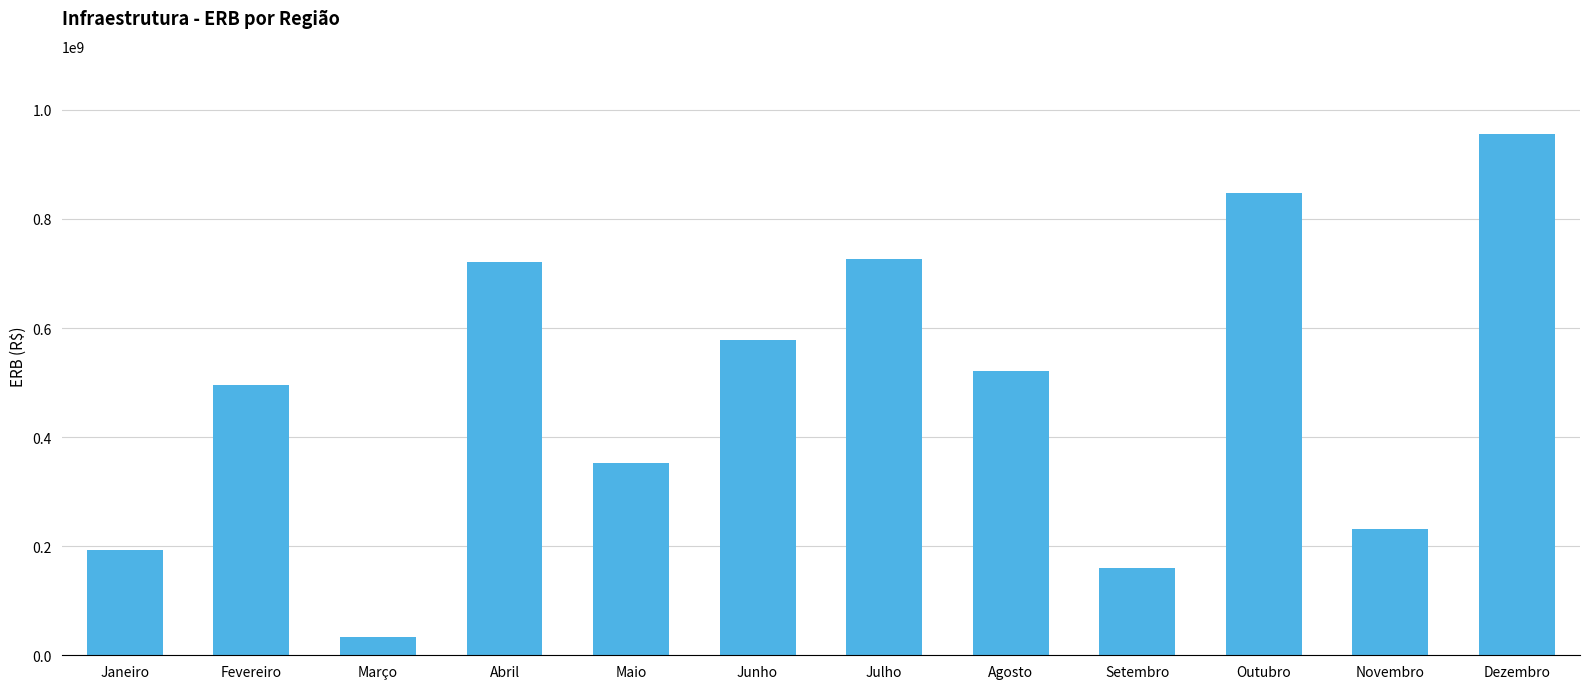

Read the value at Setembro, to the nearest 10.

159512000